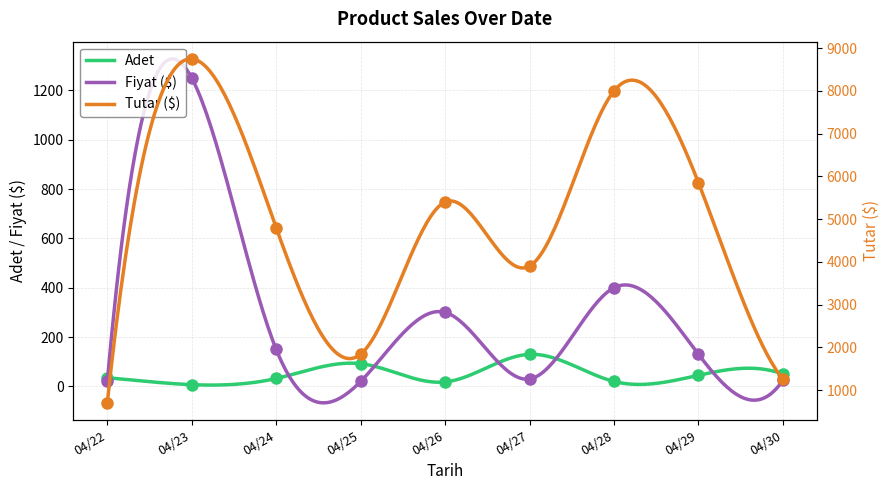

What is the average value of the Fiyat ($) series?

321.2